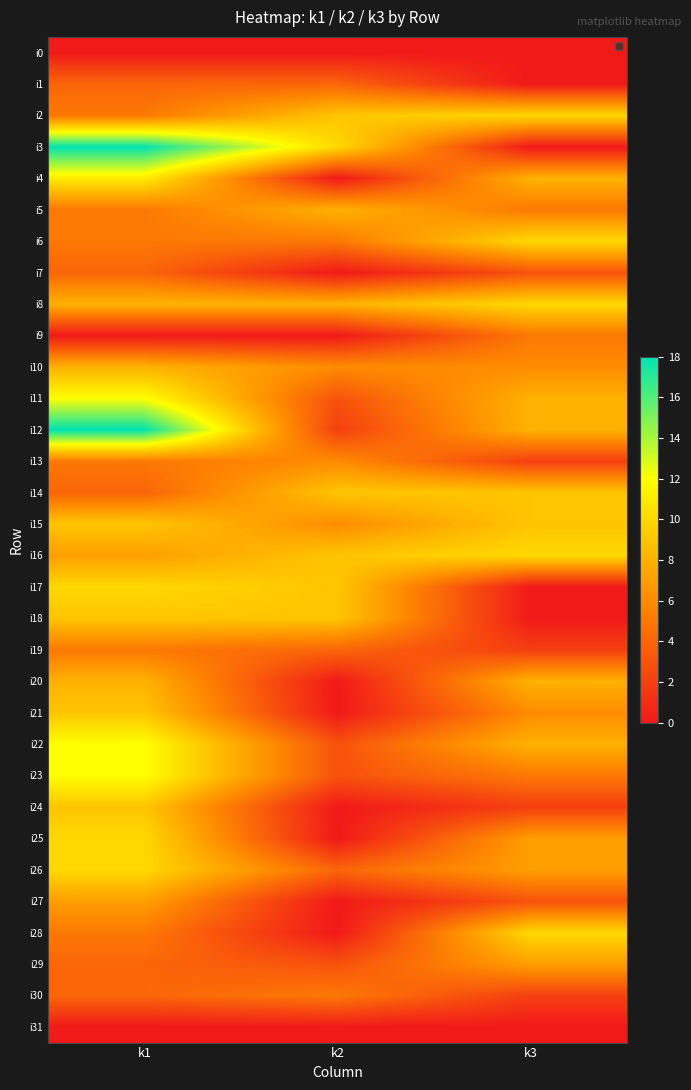

Count the i10 values in the range 6 to 8.

3